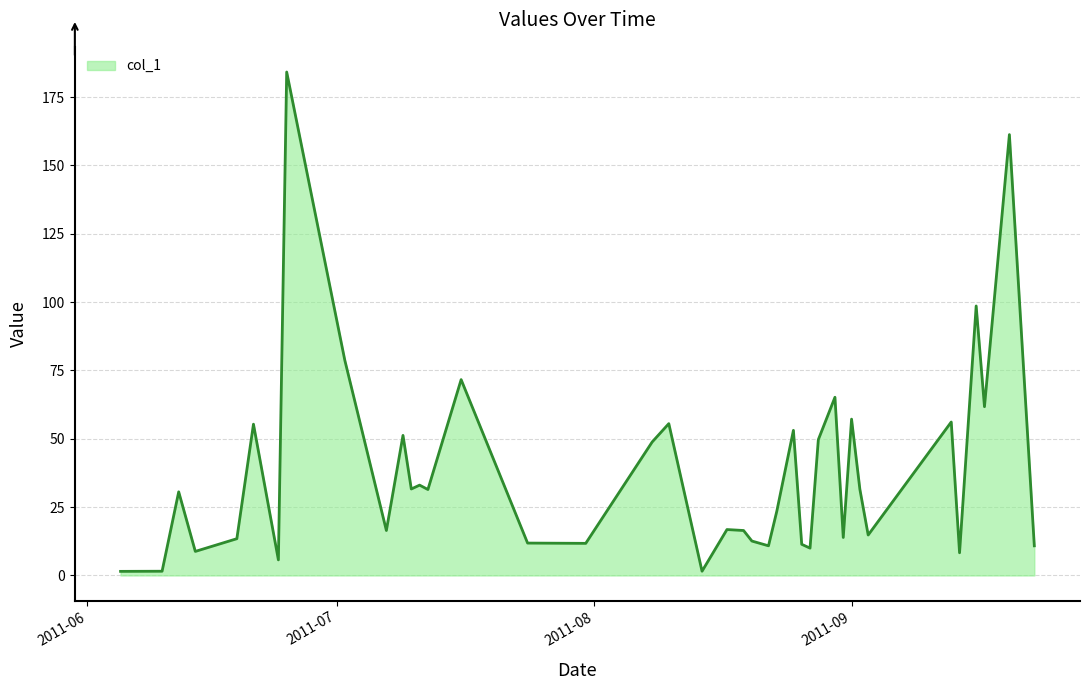

What is the difference between the maximum and minimum values?

182.7